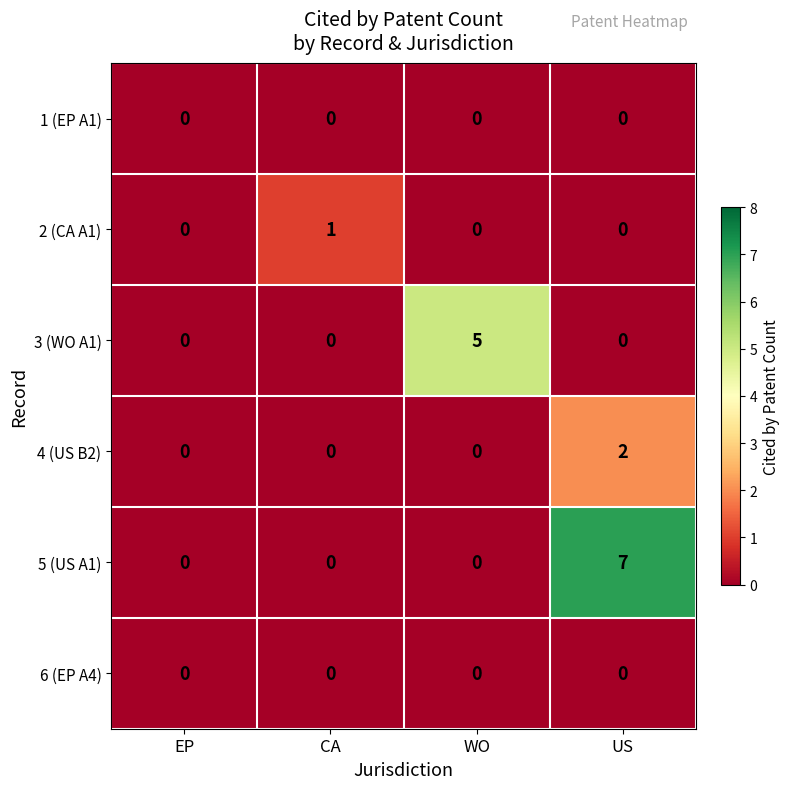

At which category is the sum across all series the highest?

US